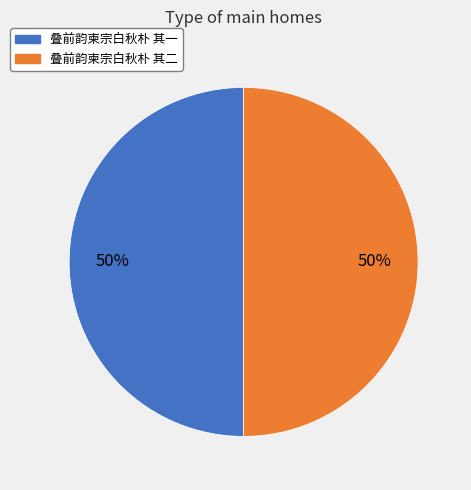

What percentage is the 叠前韵柬宗白秋朴 其一 slice, to the nearest percent?

50%